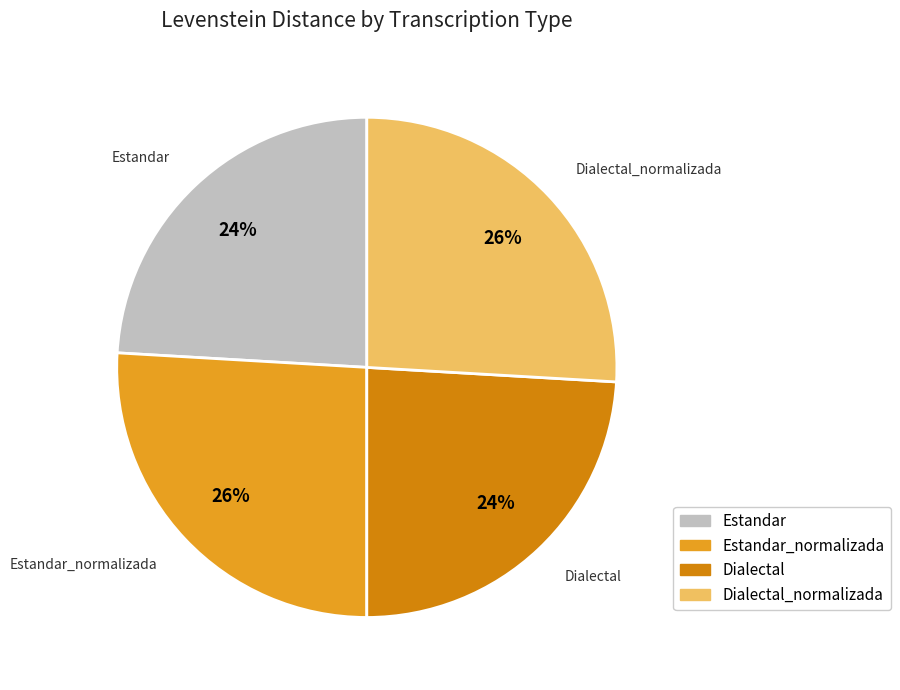

Does any single category account for the majority?

No